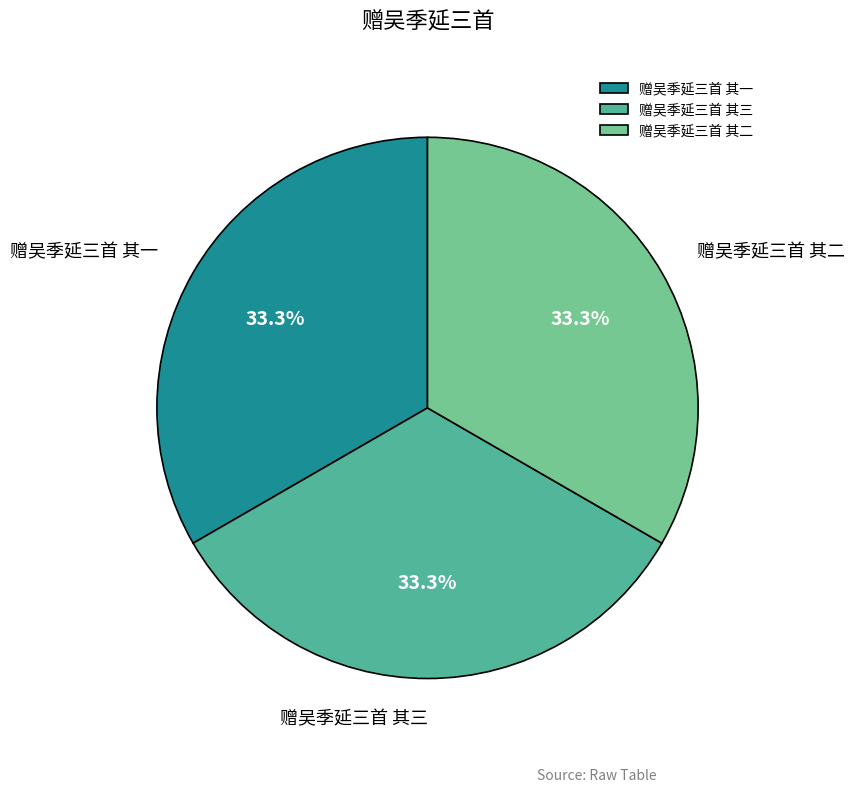

How many slices are in this pie chart?

3